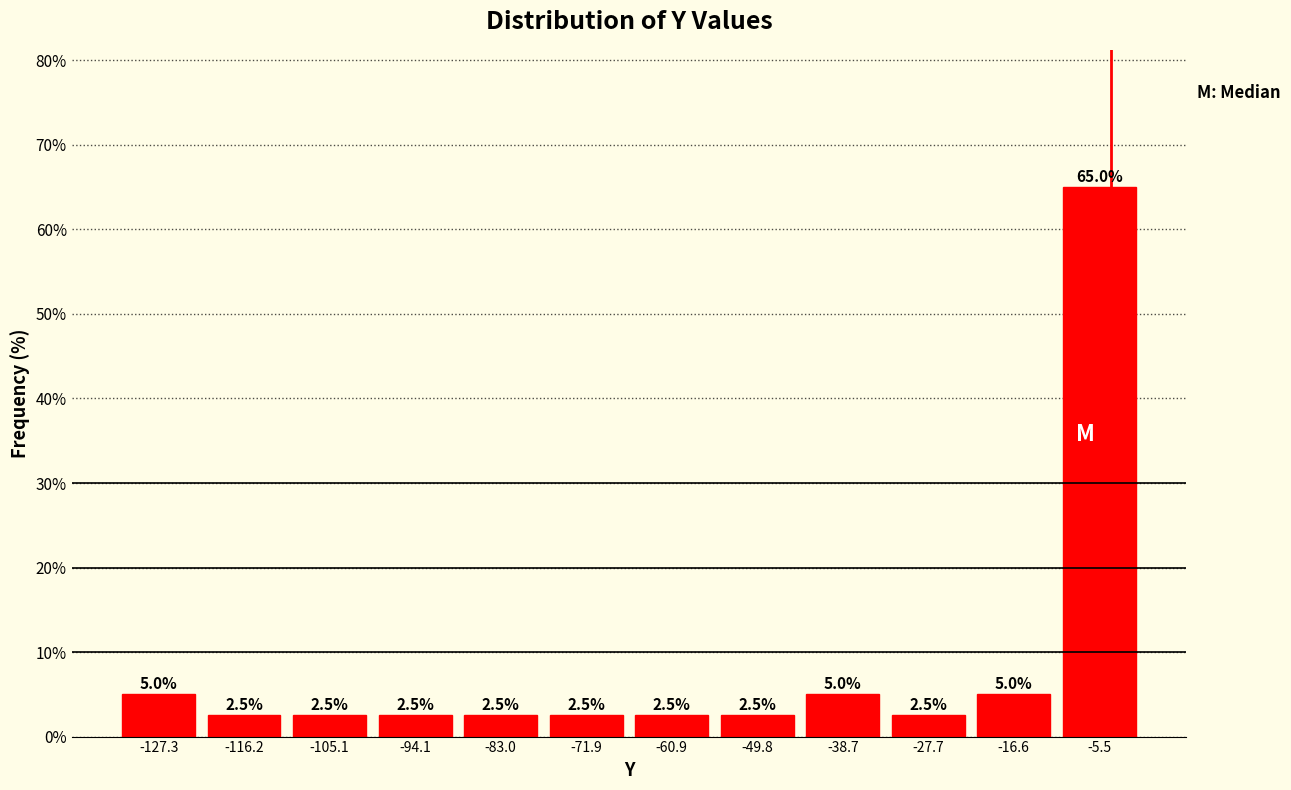

Which range on the x-axis has the tallest bar?

-12 to 0